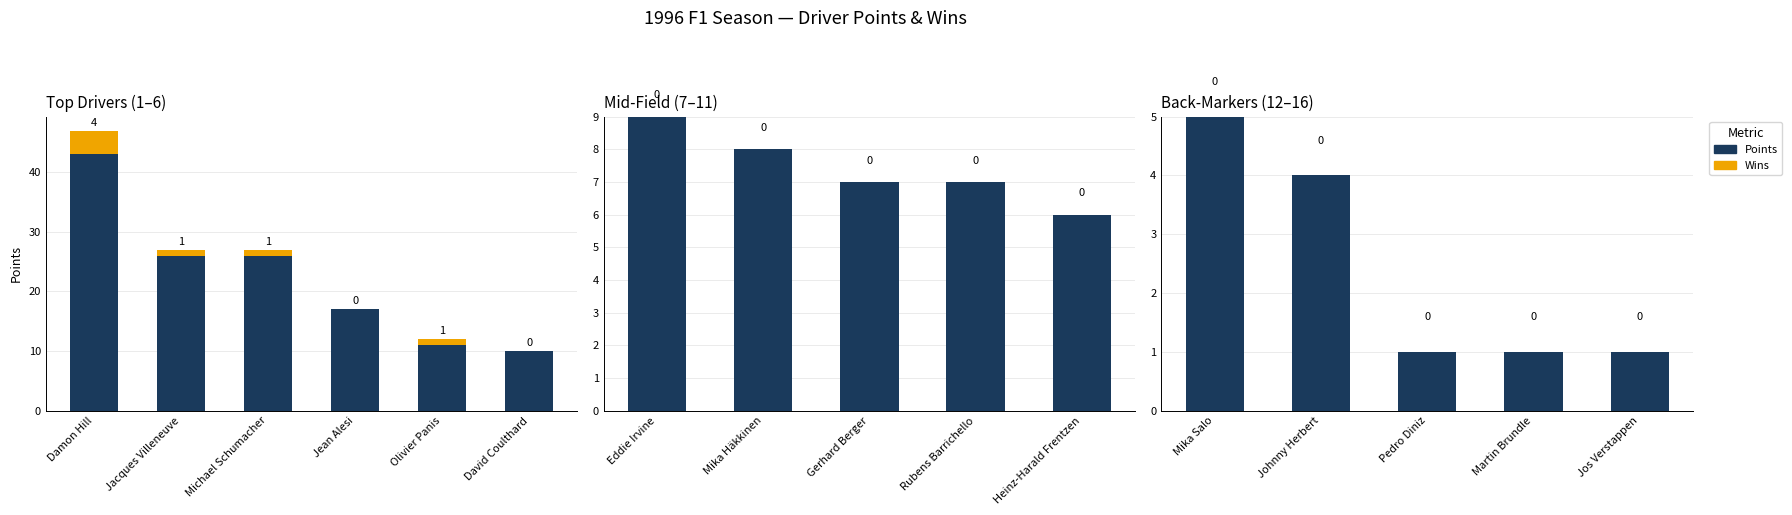

Rank the series by their average value, from lowest to highest.

Wins, Points